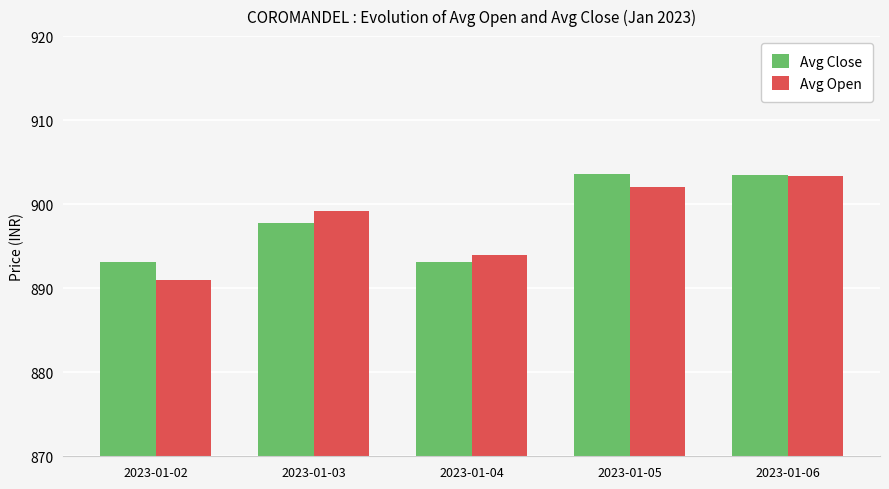

The value of Avg Close at 2023-01-03 is 575.9. True or false?

False